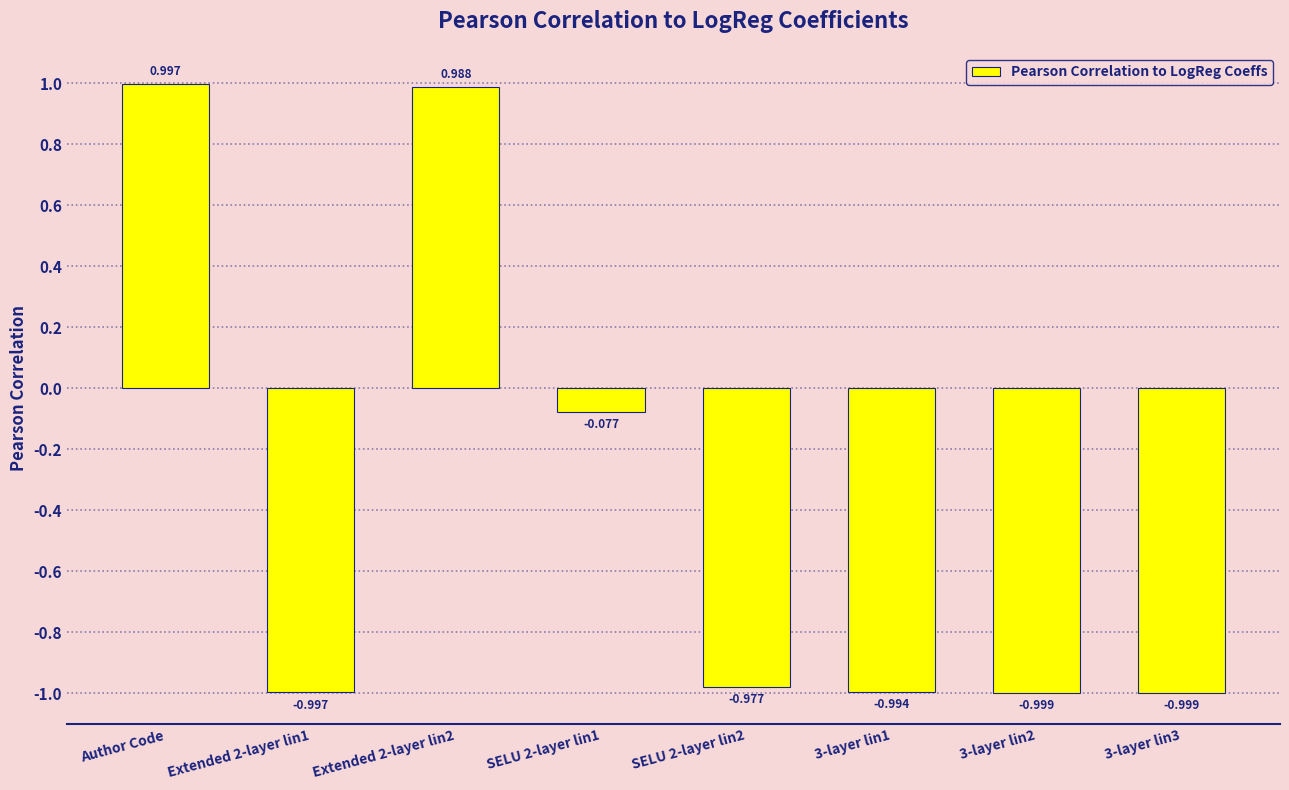

What position from the left is 3-layer lin1?

6